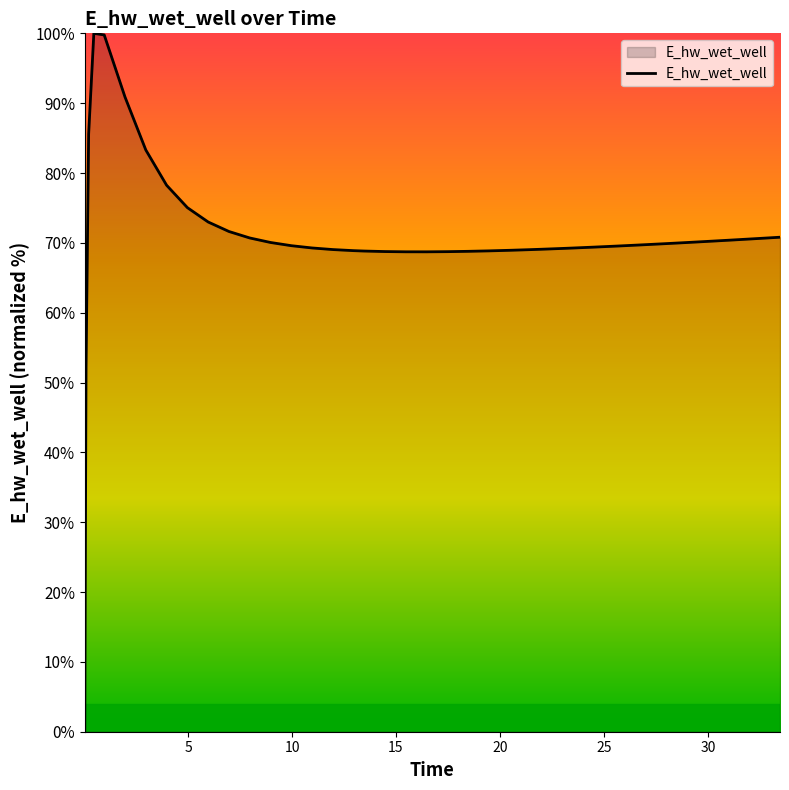

What is the difference between the maximum and minimum values?

100.0